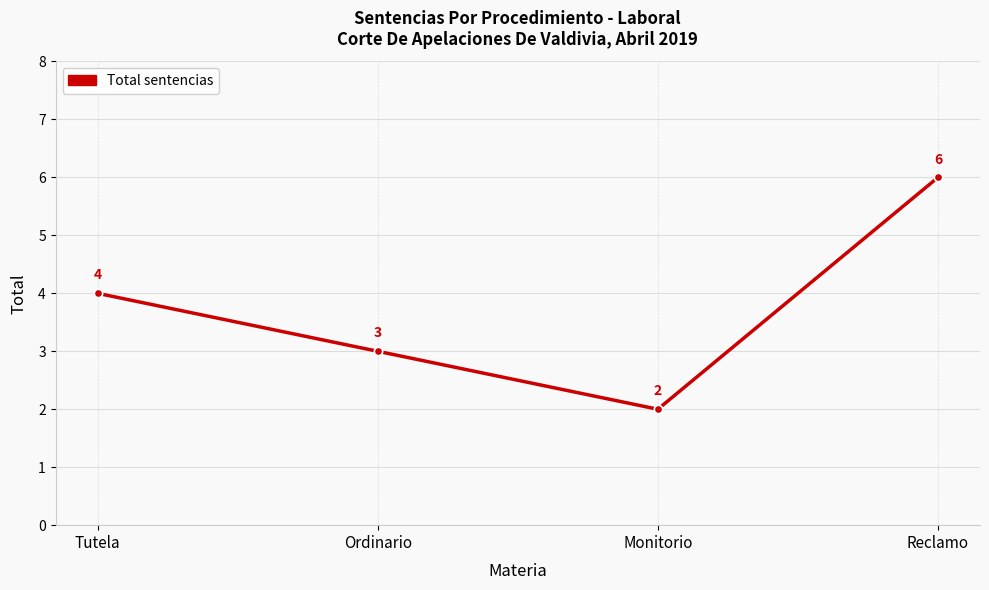

The chart shows a value of 9 at Reclamo. True or false?

False